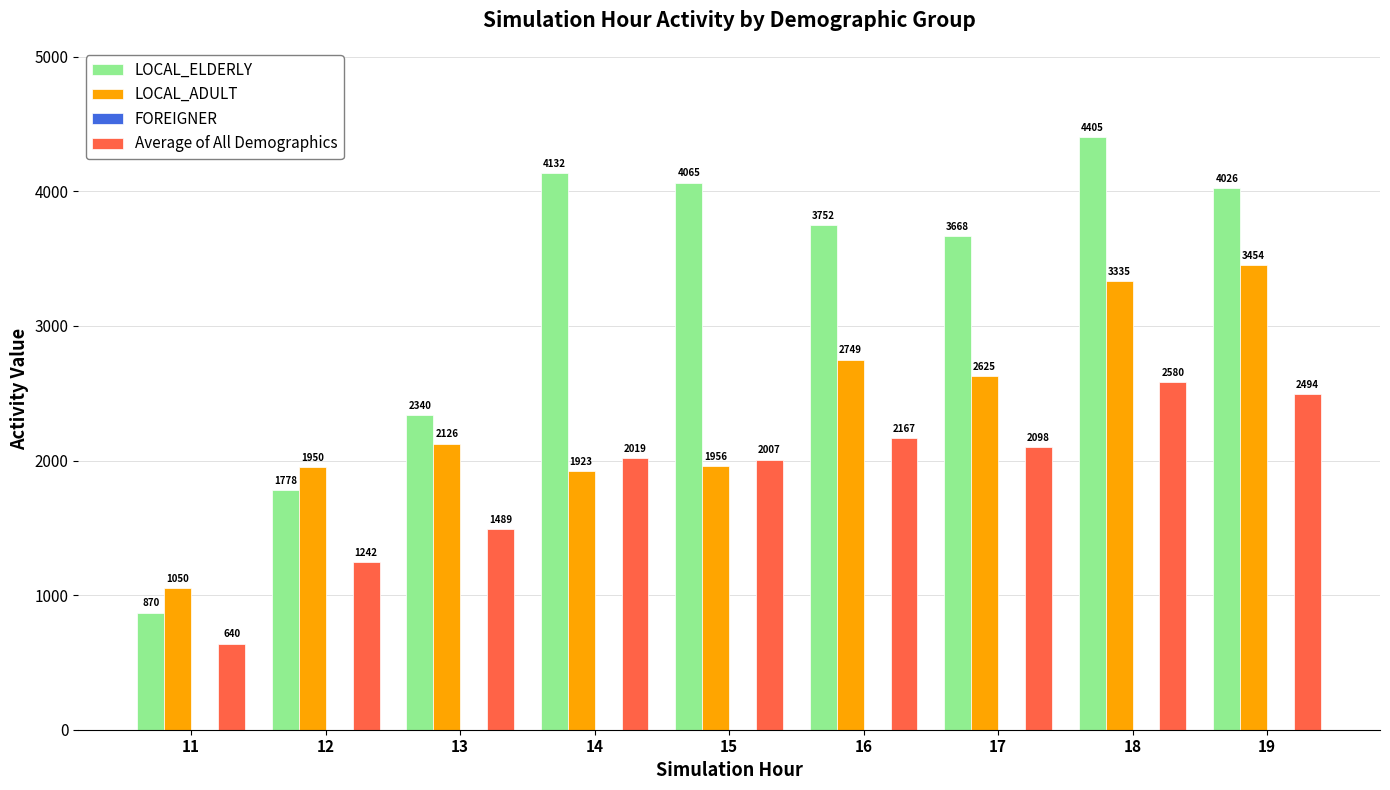

At which label does LOCAL_ADULT reach its minimum?

11